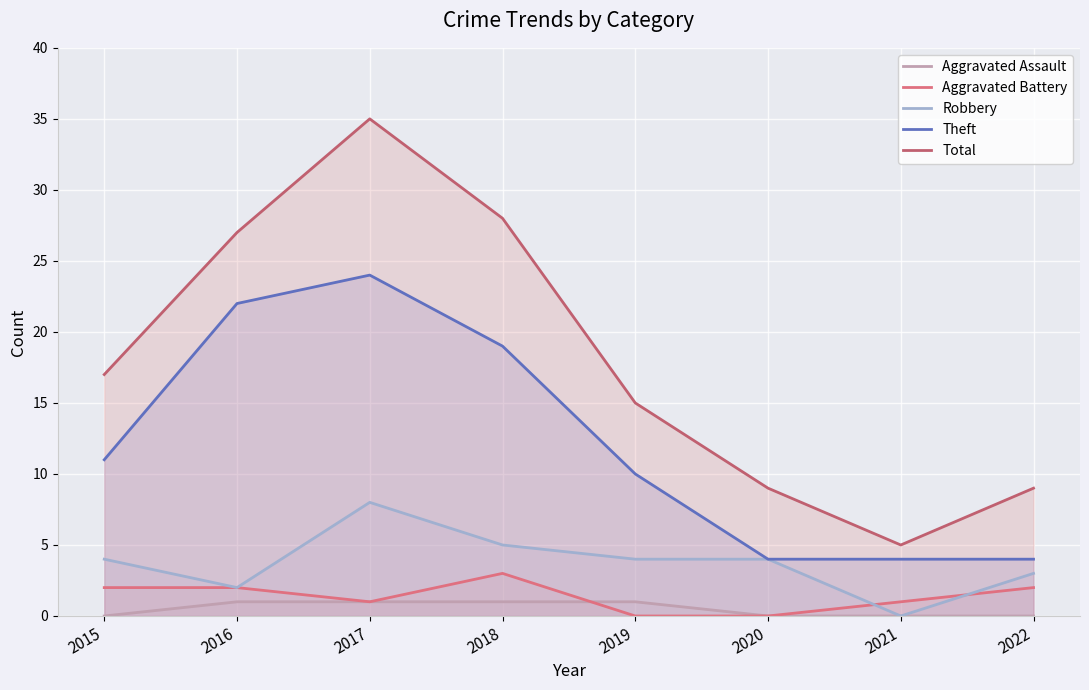

Does the chart display data point markers on the line(s)?

No